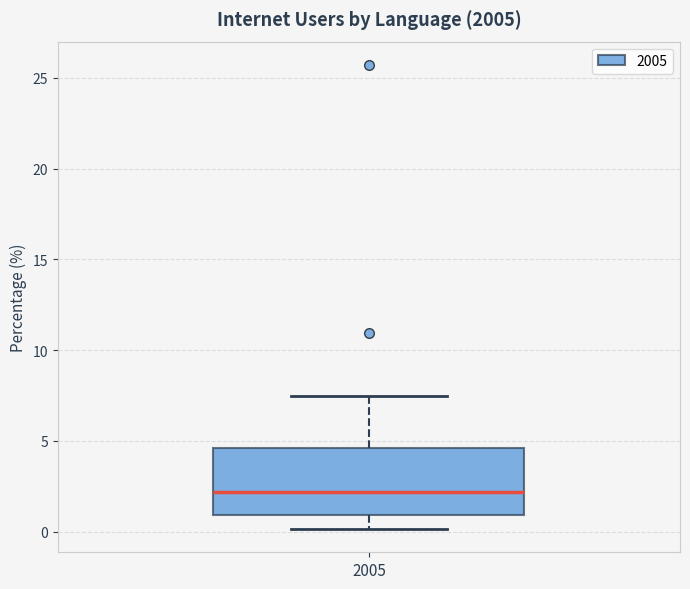

Where does the median line of the box at x = 2005 sit on the y-axis? The values are not printed on the chart, so give them approximately, as read against the axis.

2.0